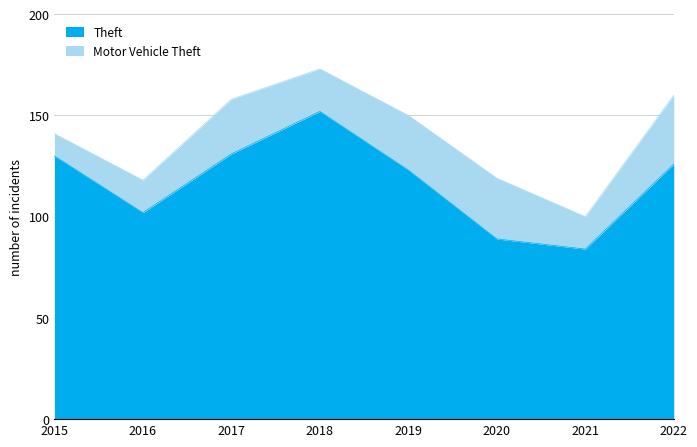

True or false: the data has more than 1 interior local peaks.

False